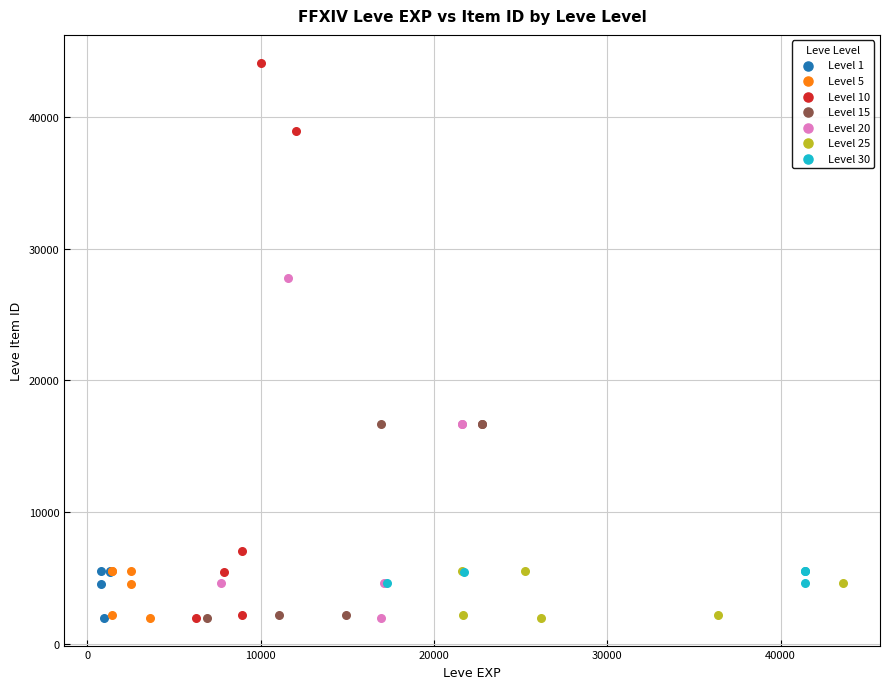

Which series has the largest Y range (max minus min)?

Level 10